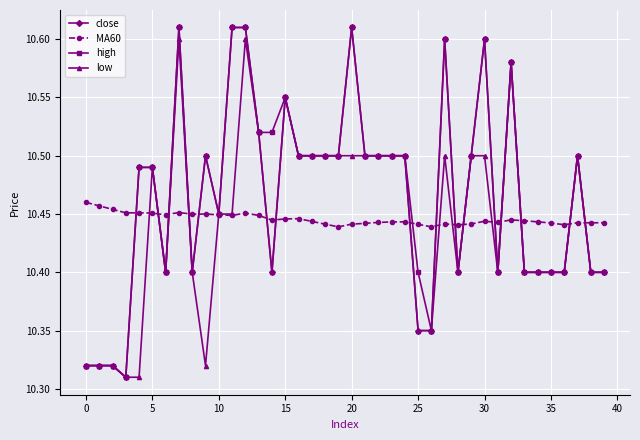

At how many categories does at least one series exceed 10?

40